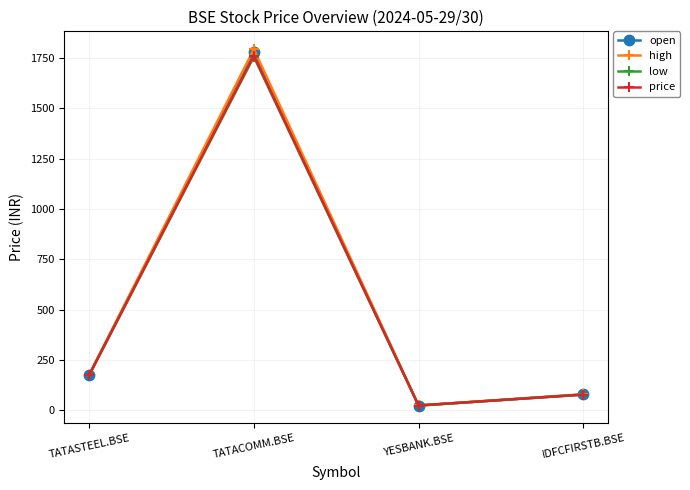

Which series has the widest spread of values?

high